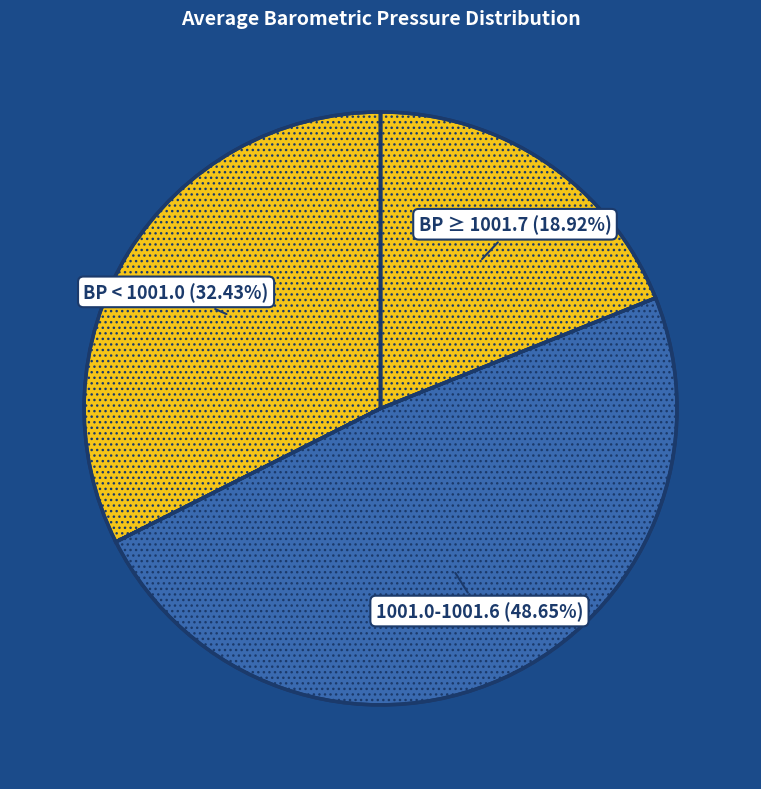

Count the number of slices in the pie.

5